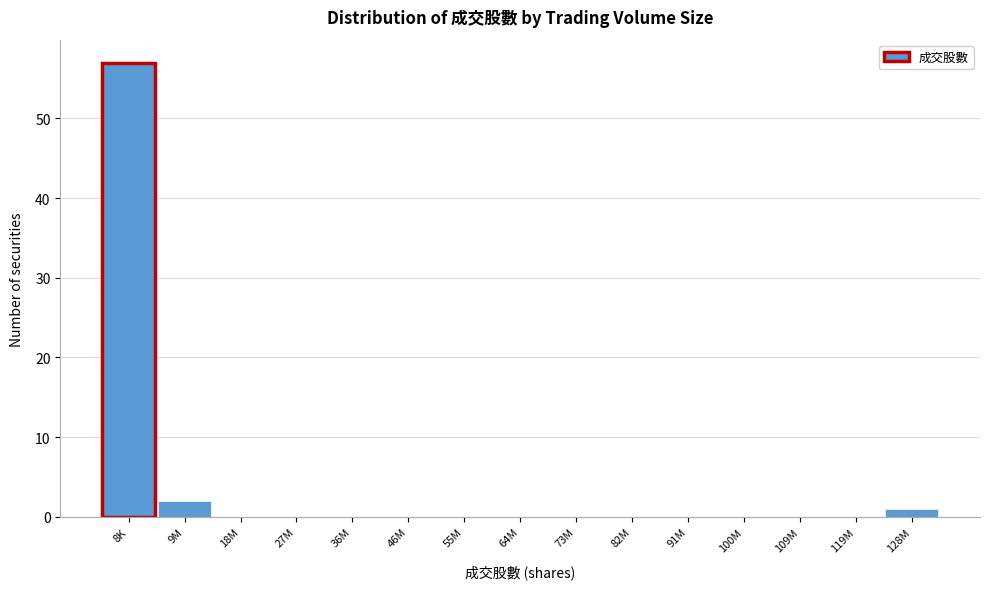

Reading right to left, extract all data points from this chart.

128M=1	119M=0	109M=0	100M=0	91M=0	82M=0	73M=0	64M=0	55M=0	46M=0	36M=0	27M=0	18M=0	9M=2	8K=57